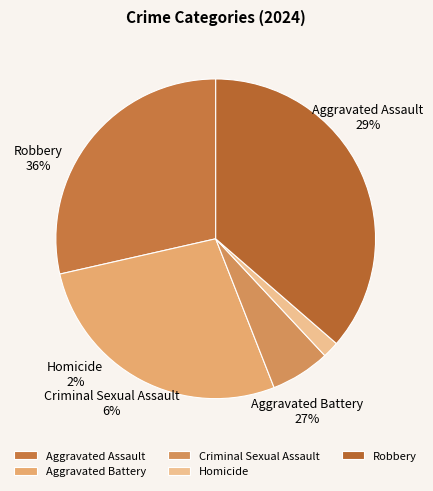

The Criminal Sexual Assault slice represents 1% of the pie. True or false?

False